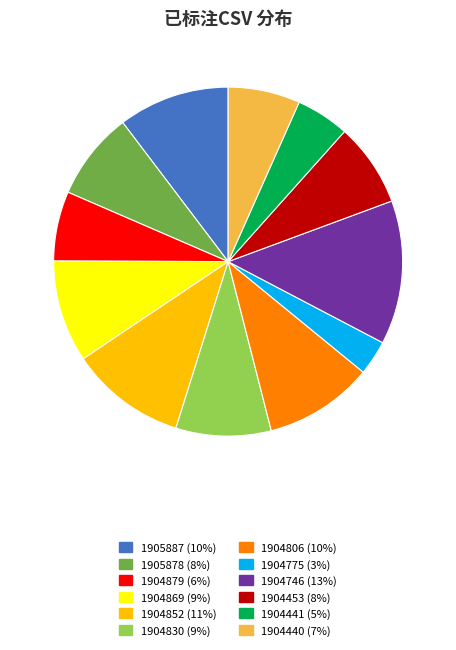

Between 1904775 (3%) and 1904806 (10%), which is larger?

1904806 (10%)